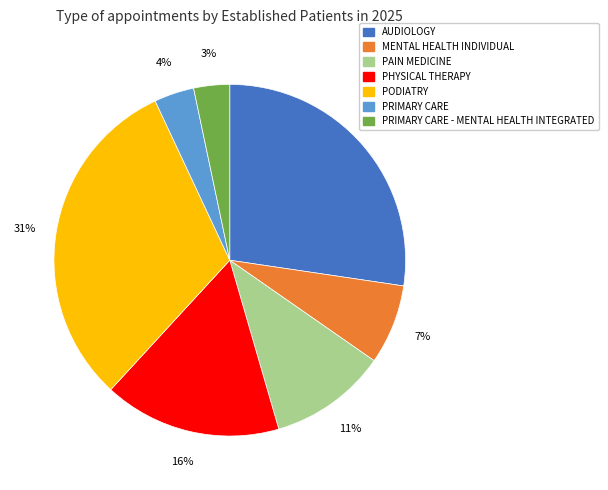

Is the sum of AUDIOLOGY and PRIMARY CARE greater than half?

No